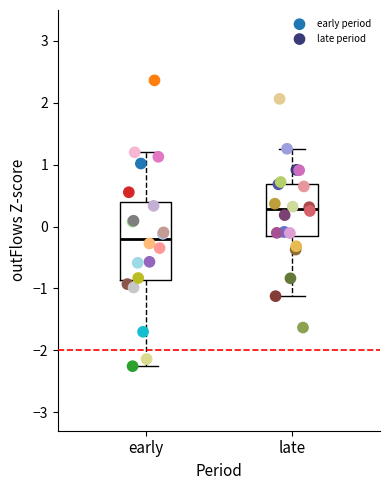

Which series contains the highest Y value?

early period